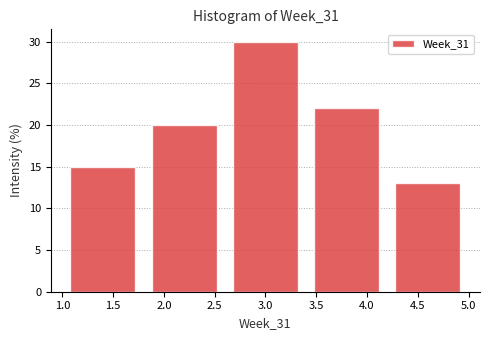

What is the height of the bar covering 1.0 to 1.8 on the x-axis? The values are not printed on the chart, so give them approximately, as read against the axis.

15